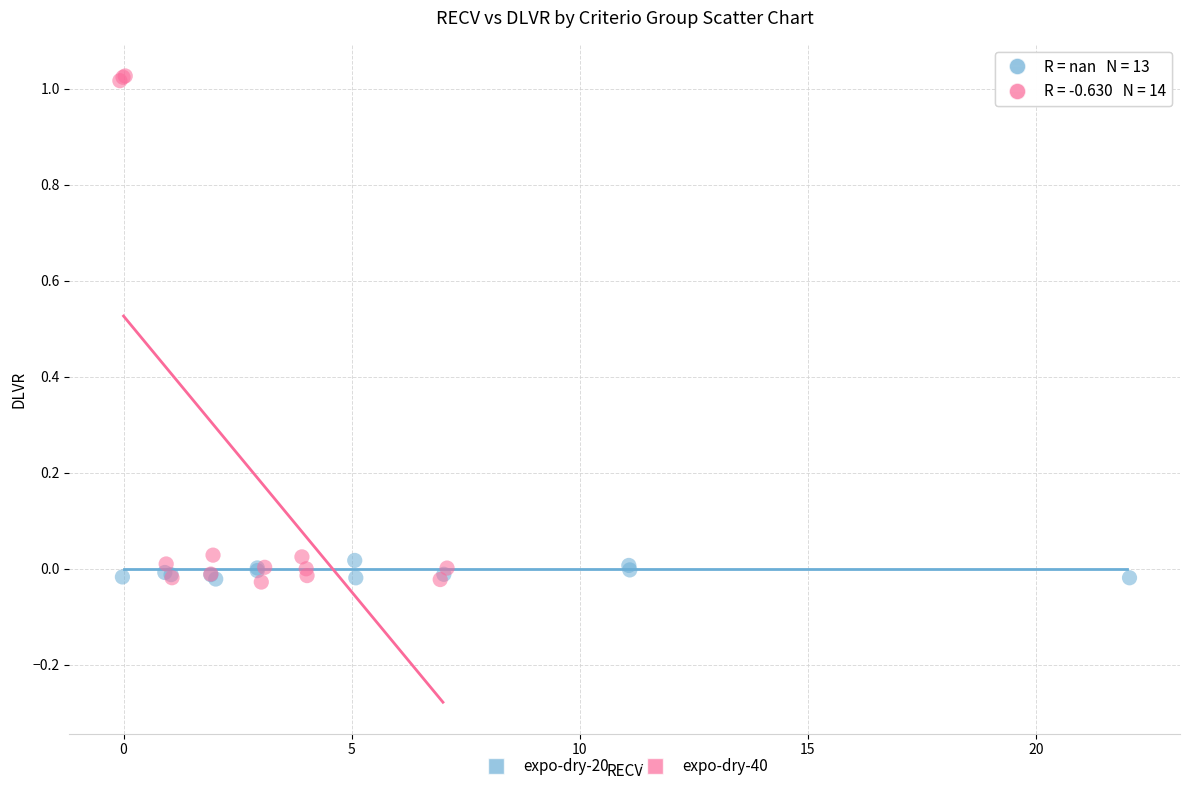

Which series has the largest Y range (max minus min)?

expo-dry-40